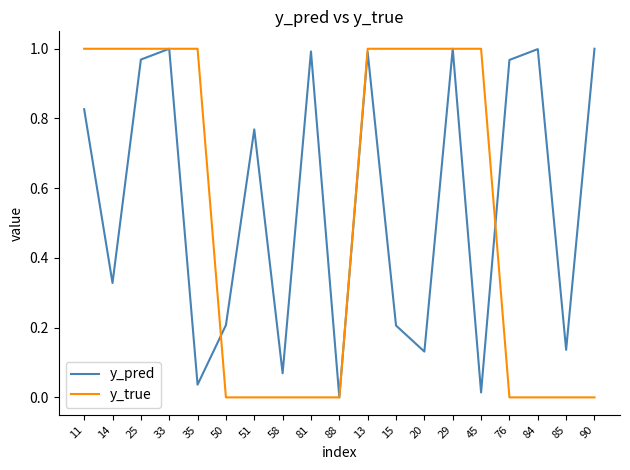

Does the chart have visible grid lines?

No